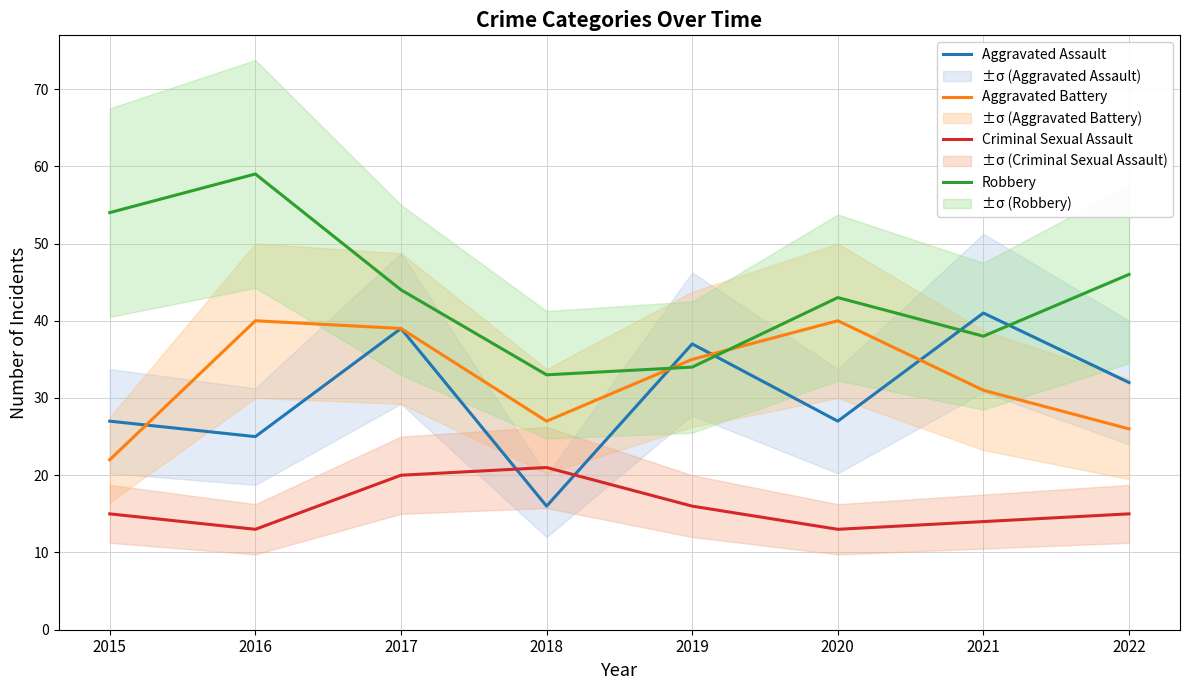

The value of Criminal Sexual Assault at 2021 is 19. True or false?

False